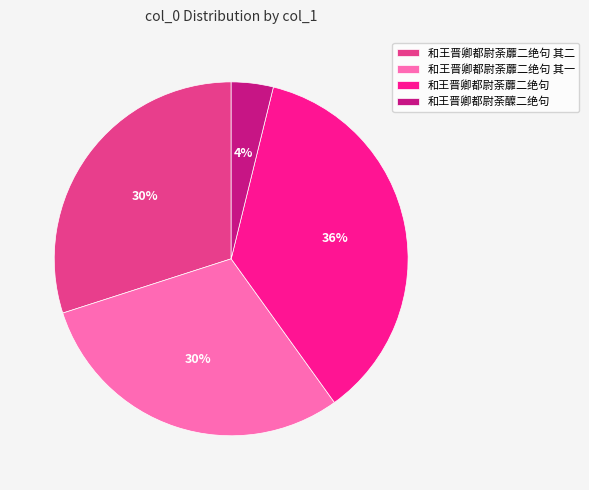

To the nearest percent, what portion does 和王晋卿都尉荼蘼二绝句 其二 represent?

30%